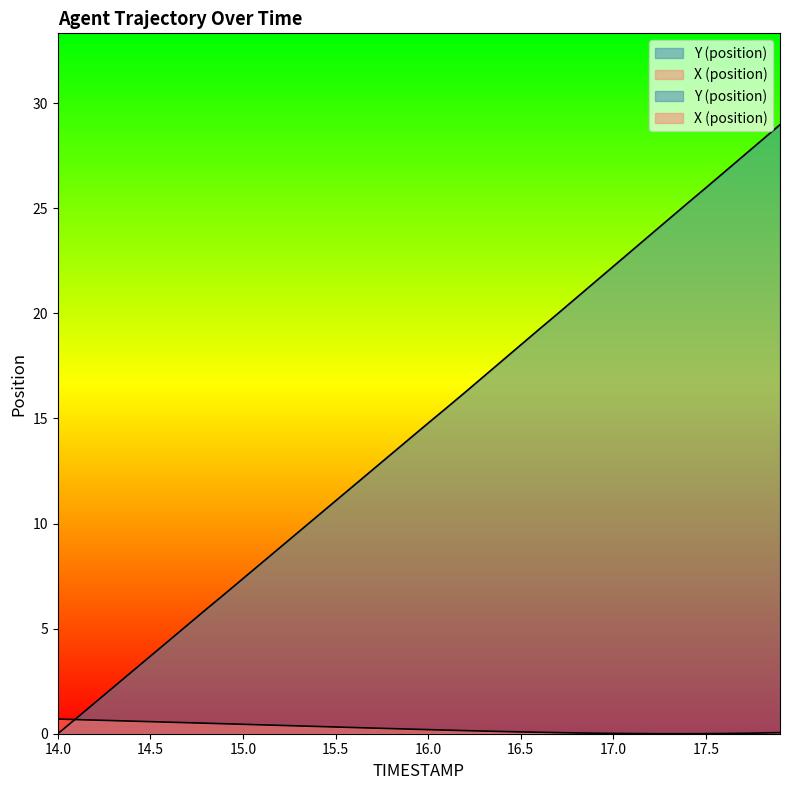

At how many categories does at least one series exceed 5?

33